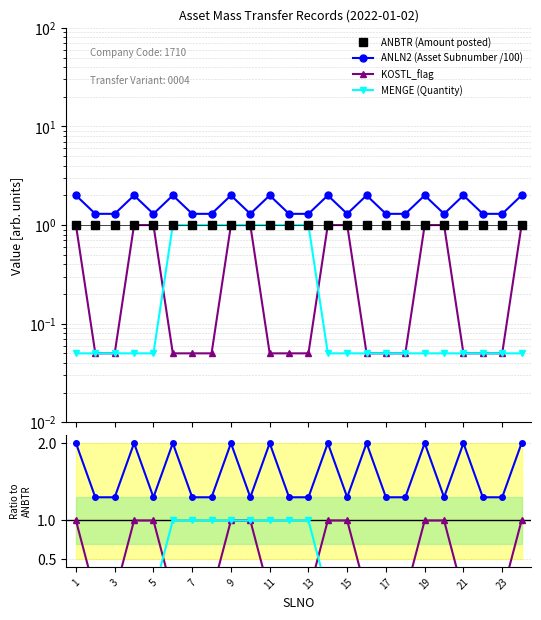

Reading left to right, transcribe all the data shown in this chart.

ANBTR (Amount posted): 1.0	1.0	1.0	1.0	1.0	1.0	1.0	1.0	1.0	1.0	1.0	1.0	1.0	1.0	1.0	1.0	1.0	1.0	1.0	1.0	1.0	1.0	1.0	1.0
ANLN2 (Asset Subnumber /100): 2.0	1.3	1.3	2.0	1.3	2.0	1.3	1.3	2.0	1.3	2.0	1.3	1.3	2.0	1.3	2.0	1.3	1.3	2.0	1.3	2.0	1.3	1.3	2.0
KOSTL_flag: 1.0	0.1	0.1	1.0	1.0	0.1	0.1	0.1	1.0	1.0	0.1	0.1	0.1	1.0	1.0	0.1	0.1	0.1	1.0	1.0	0.1	0.1	0.1	1.0
MENGE (Quantity): 0.1	0.1	0.1	0.1	0.1	1.0	1.0	1.0	1.0	1.0	1.0	1.0	1.0	0.1	0.1	0.1	0.1	0.1	0.1	0.1	0.1	0.1	0.1	0.1
ANLN2: 2.0	1.3	1.3	2.0	1.3	2.0	1.3	1.3	2.0	1.3	2.0	1.3	1.3	2.0	1.3	2.0	1.3	1.3	2.0	1.3	2.0	1.3	1.3	2.0
MENGE: 0.1	0.1	0.1	0.1	0.1	1.0	1.0	1.0	1.0	1.0	1.0	1.0	1.0	0.1	0.1	0.1	0.1	0.1	0.1	0.1	0.1	0.1	0.1	0.1